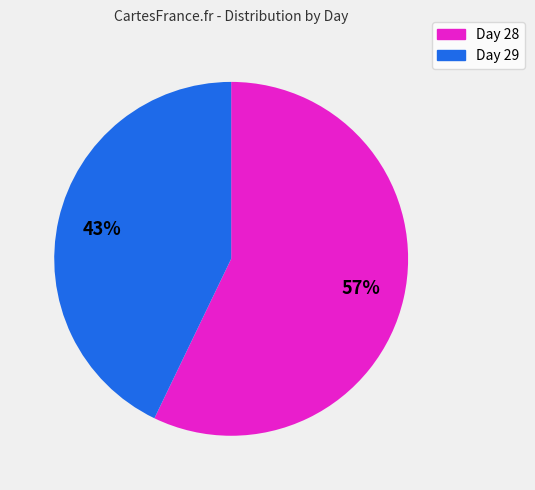

How many slices are in this pie chart?

2